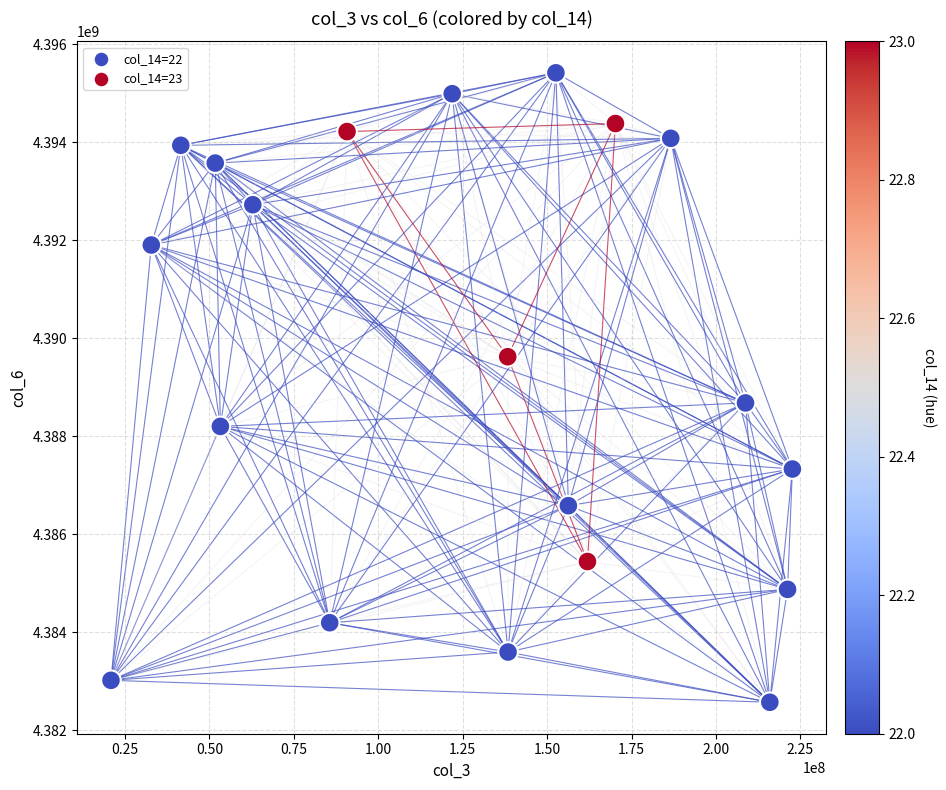

What Y value in the scatter plot is closest to 4388993597?

4388679612